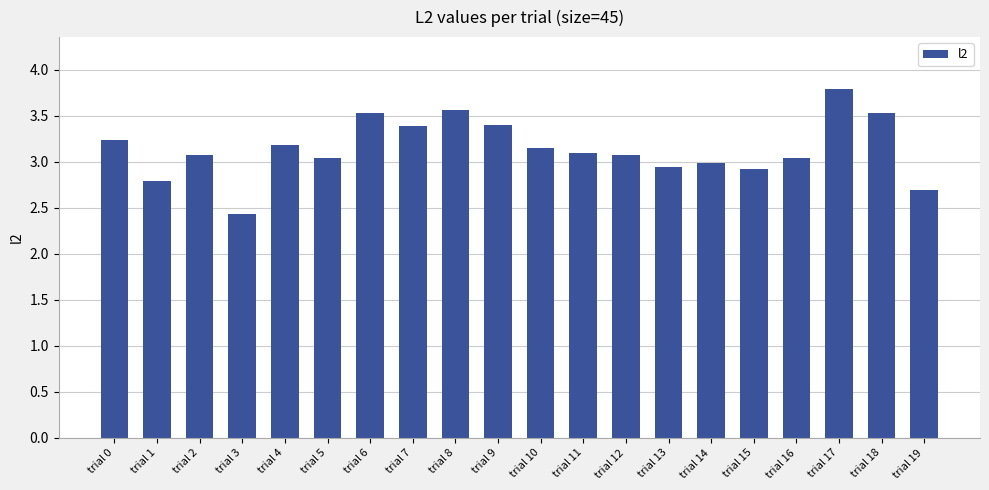

What is the value of the 15th bar from the left?

3.0